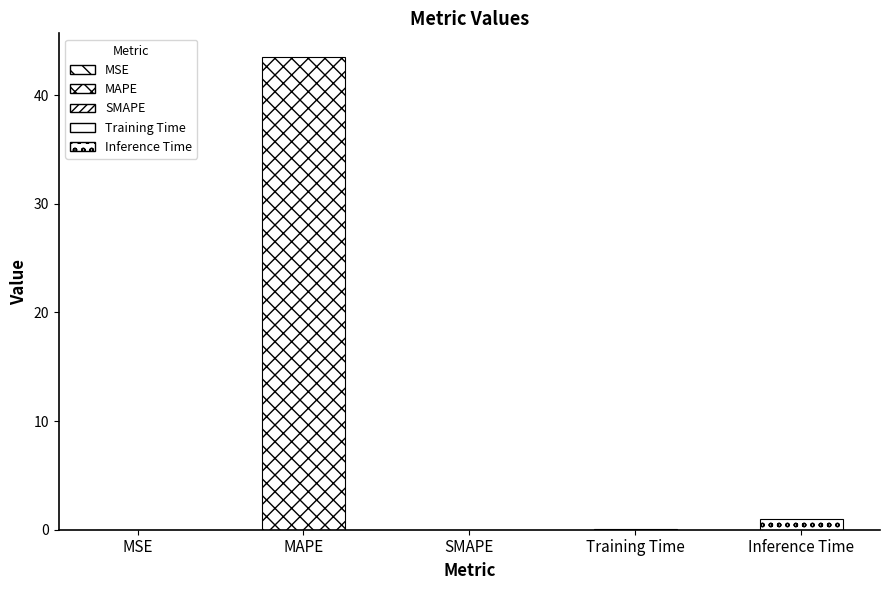

How many data points does each series have?

5